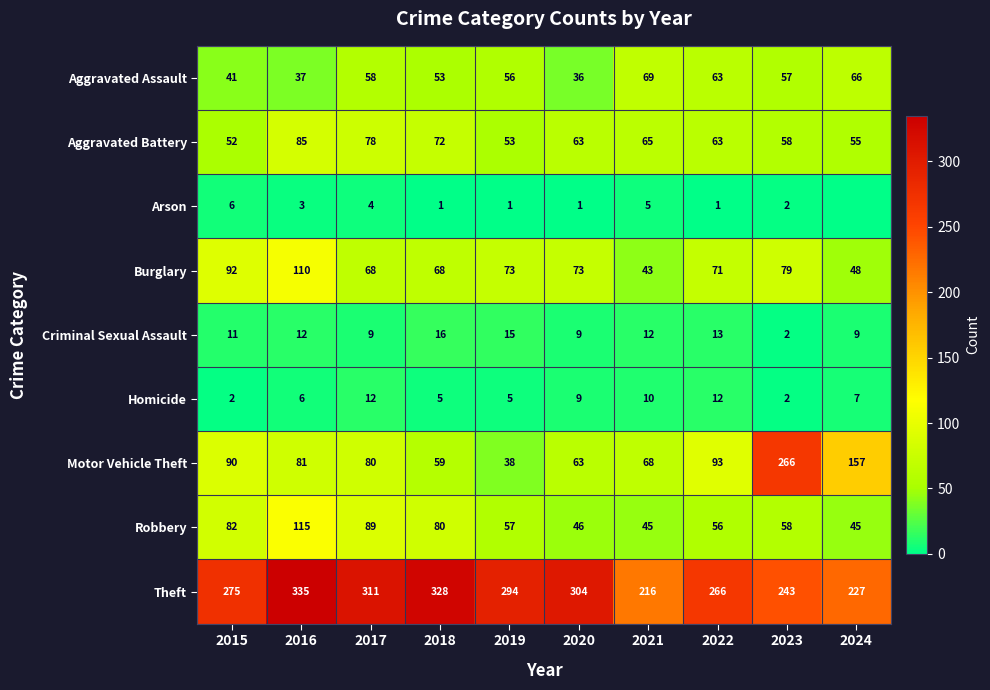

What value does the Homicide series have at 2019, to the nearest 5?

5